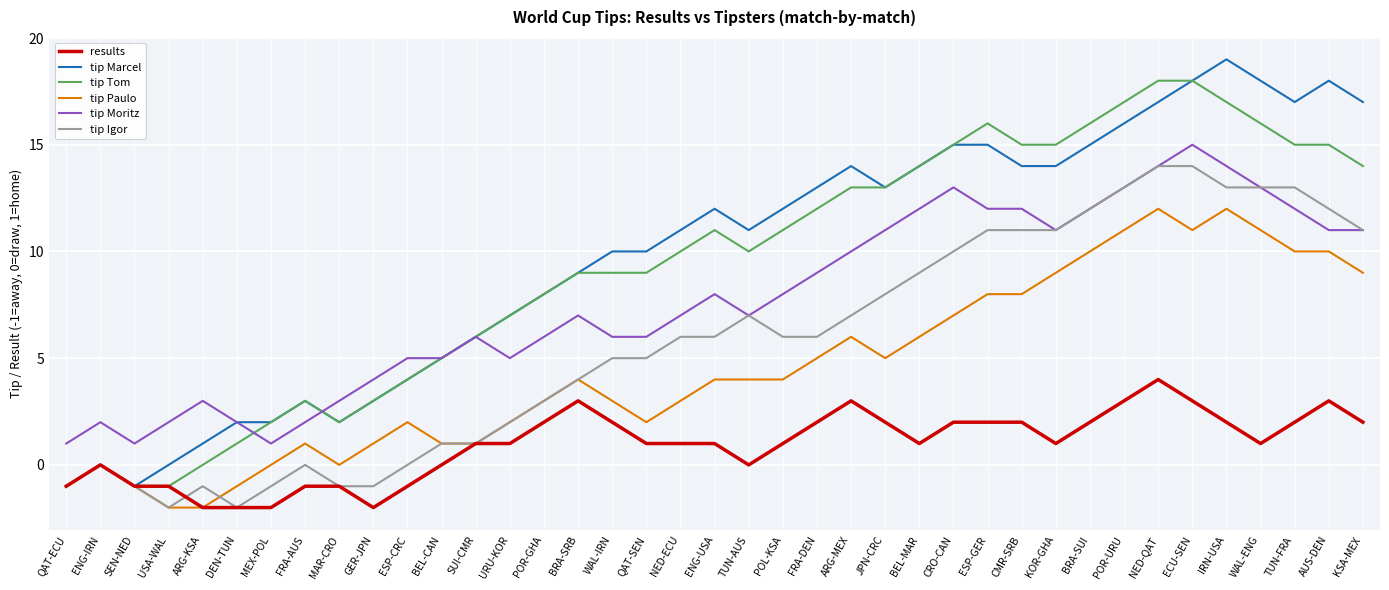

What position from the left is NED-ECU?

19